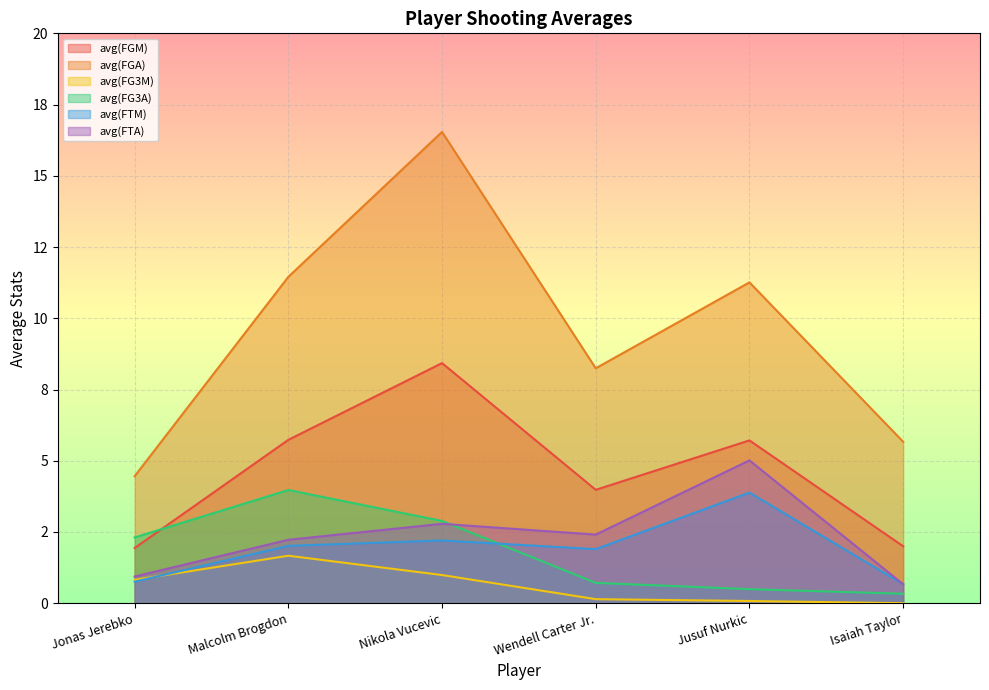

Which series has the largest total across all categories?

avg(FGA)